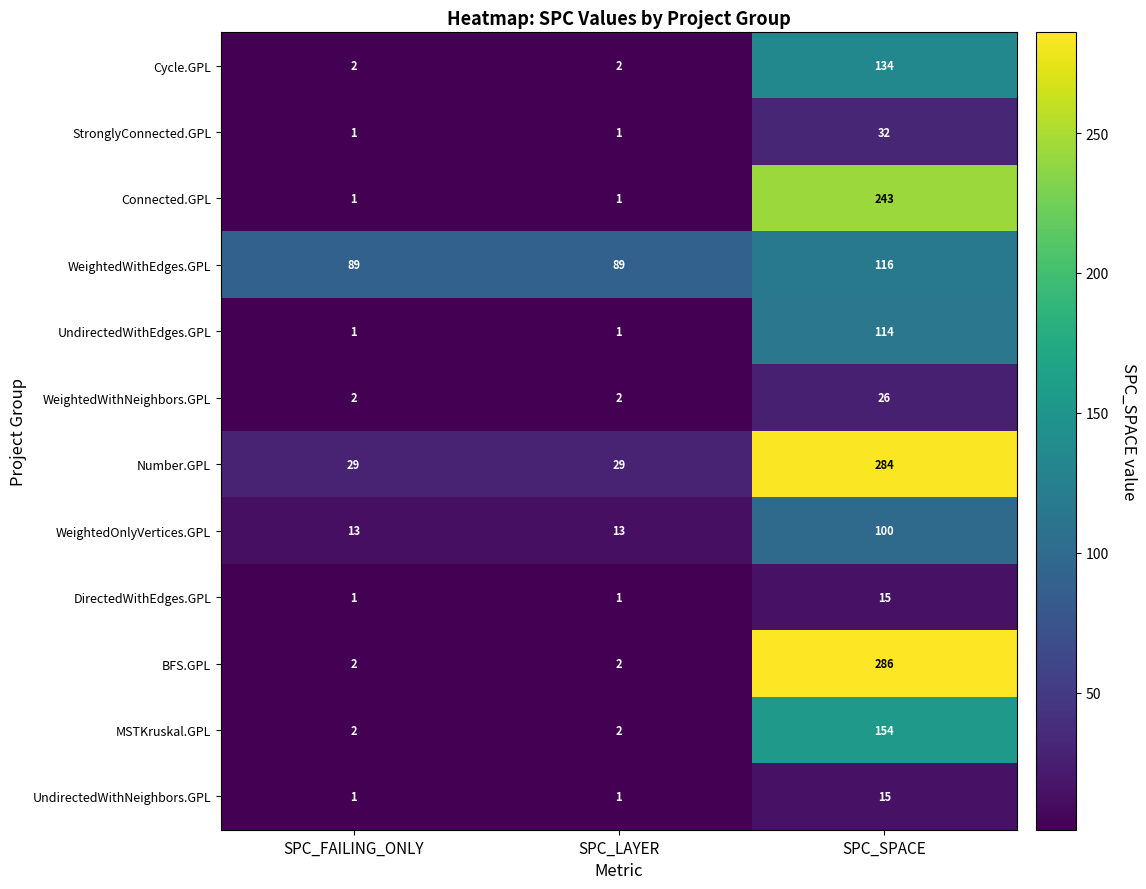

Which category has the highest value across all series?

SPC_SPACE